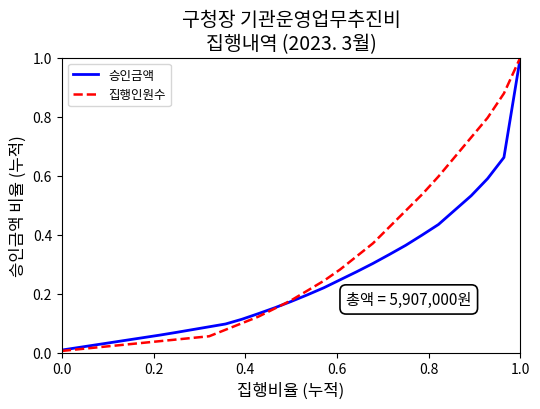

List the series in order of their overall mean, lowest first.

승인금액, 집행인원수